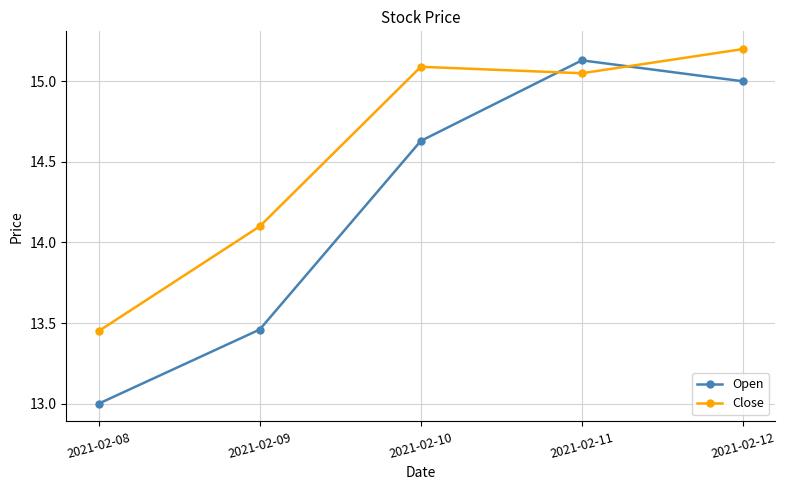

List the series in order of their overall mean, highest first.

Close, Open